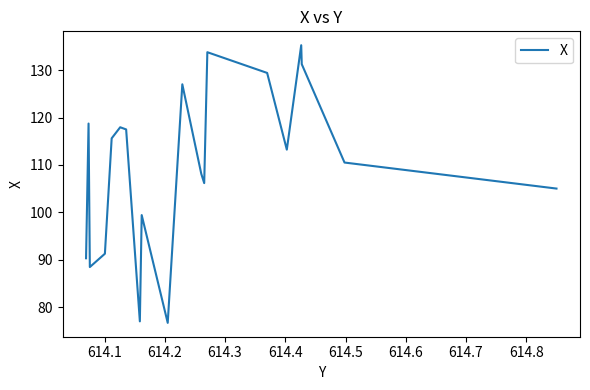

What is the maximum value shown in the chart?

135.2